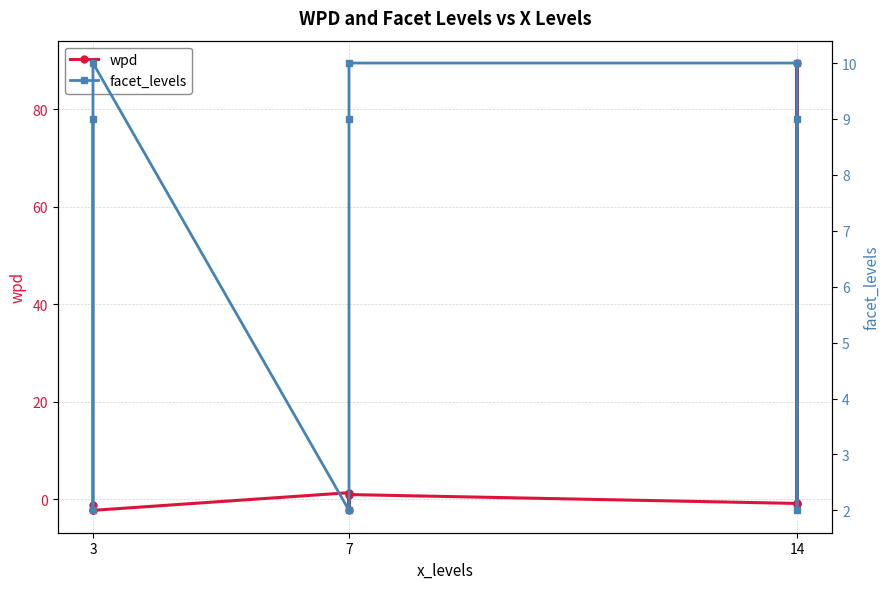

Does the chart have visible grid lines?

Yes